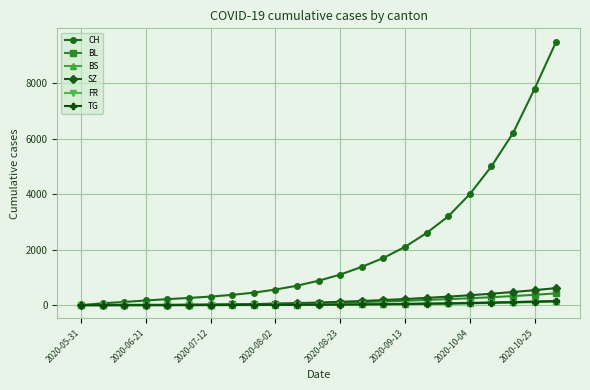

After their last crossing, which series has the higher values: SZ or BL?

SZ